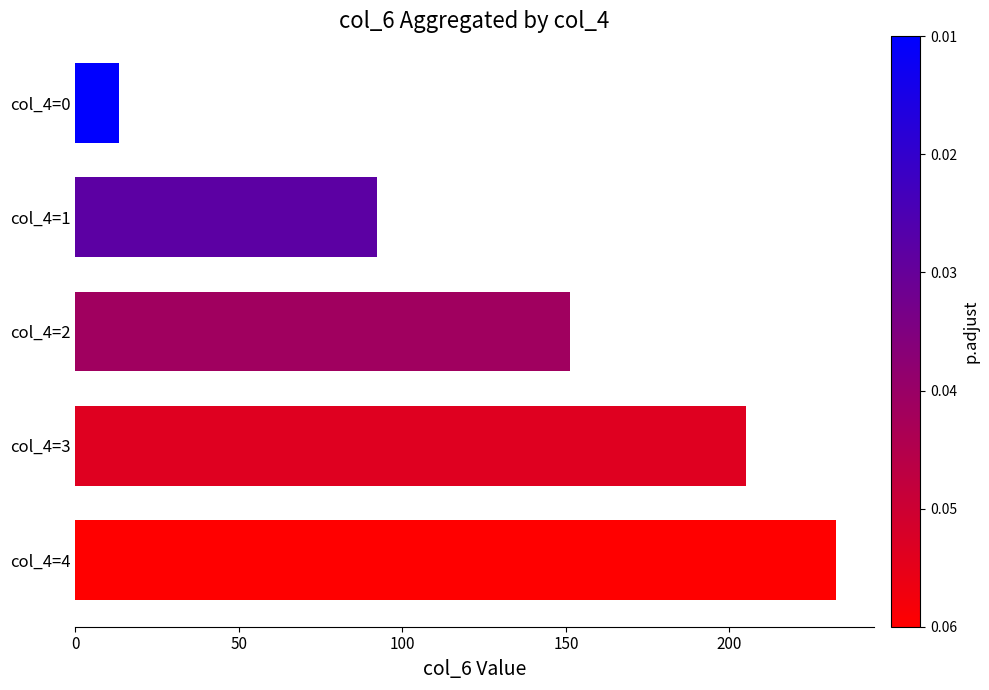

Read the value at col_4=3.

205.0